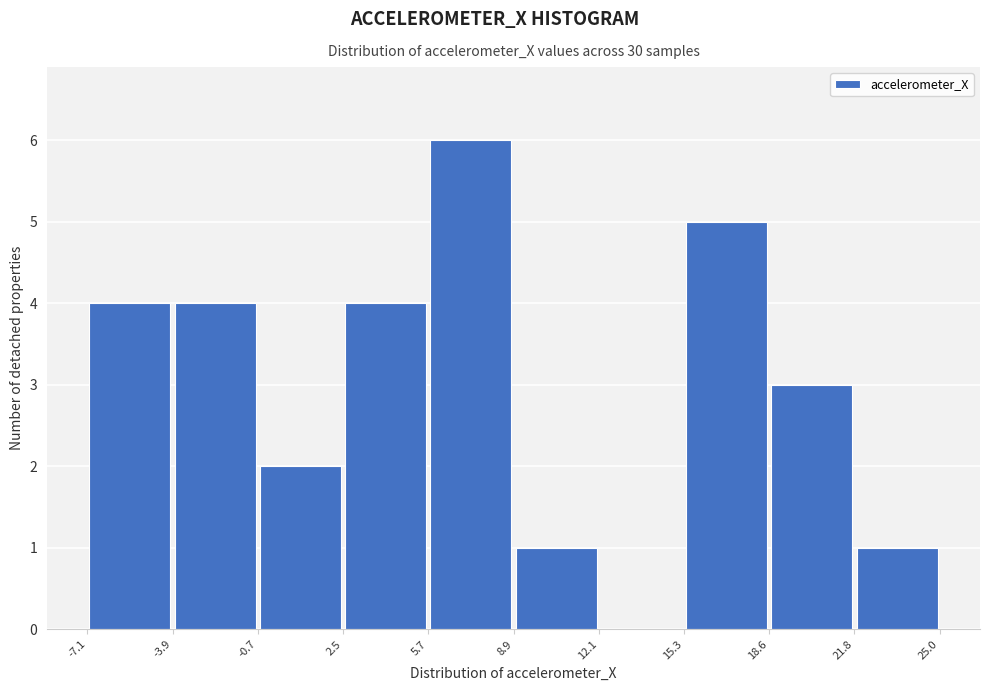

What is the height of the bar covering -3.9 to -0.7 on the x-axis? The values are not printed on the chart, so give them approximately, as read against the axis.

4